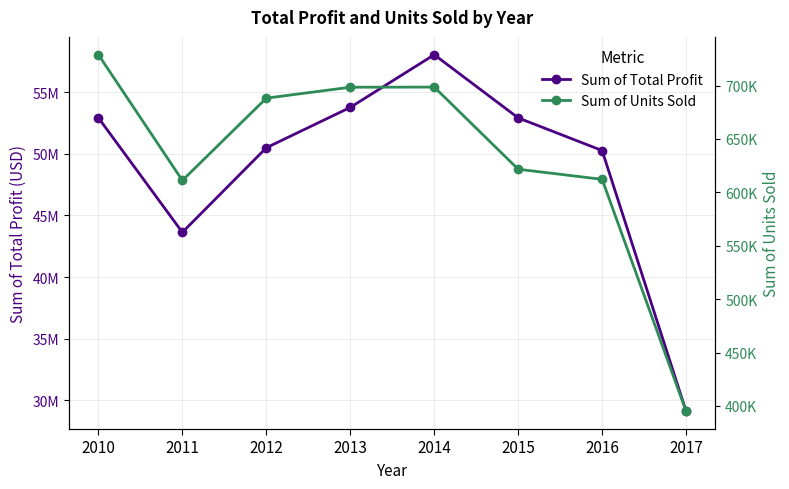

What are all the series names shown in the legend?

Sum of Total Profit, Sum of Units Sold